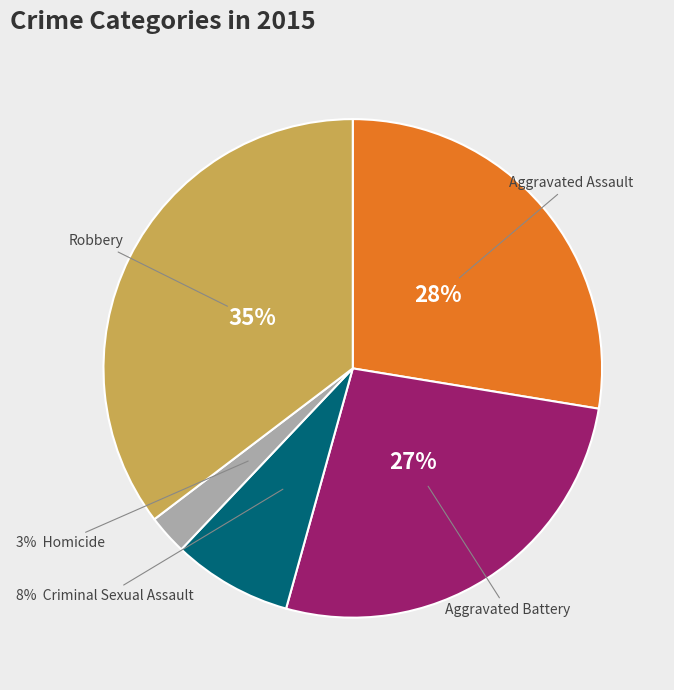

Does any single category account for the majority?

No